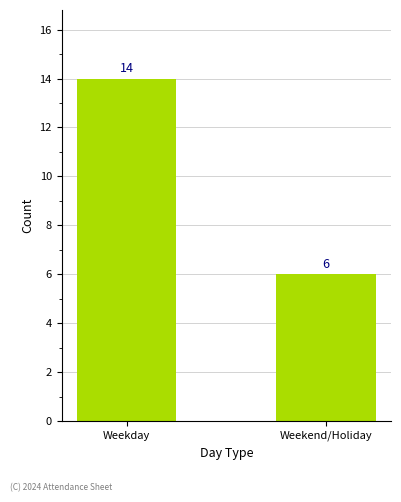

What is the value of the 1st bar from the left?

14